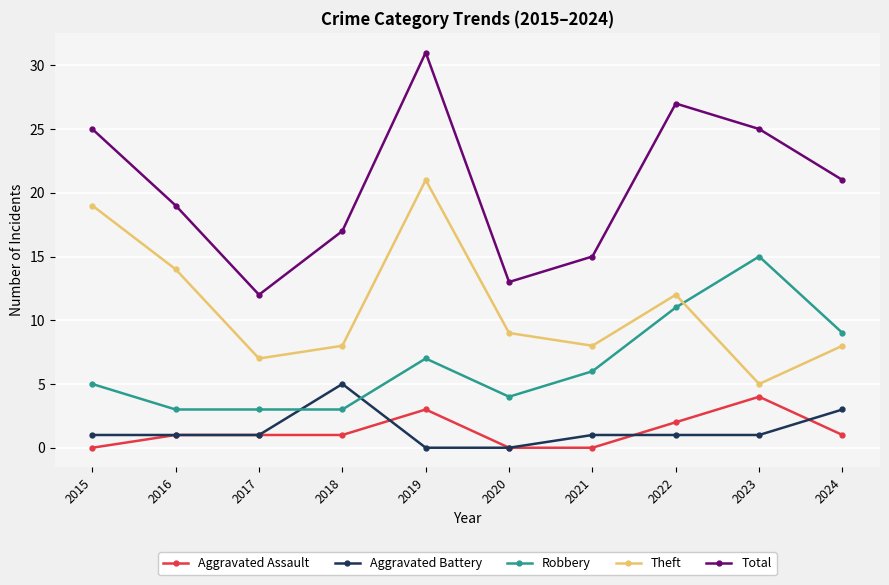

What are all the series names shown in the legend?

Aggravated Assault, Aggravated Battery, Robbery, Theft, Total